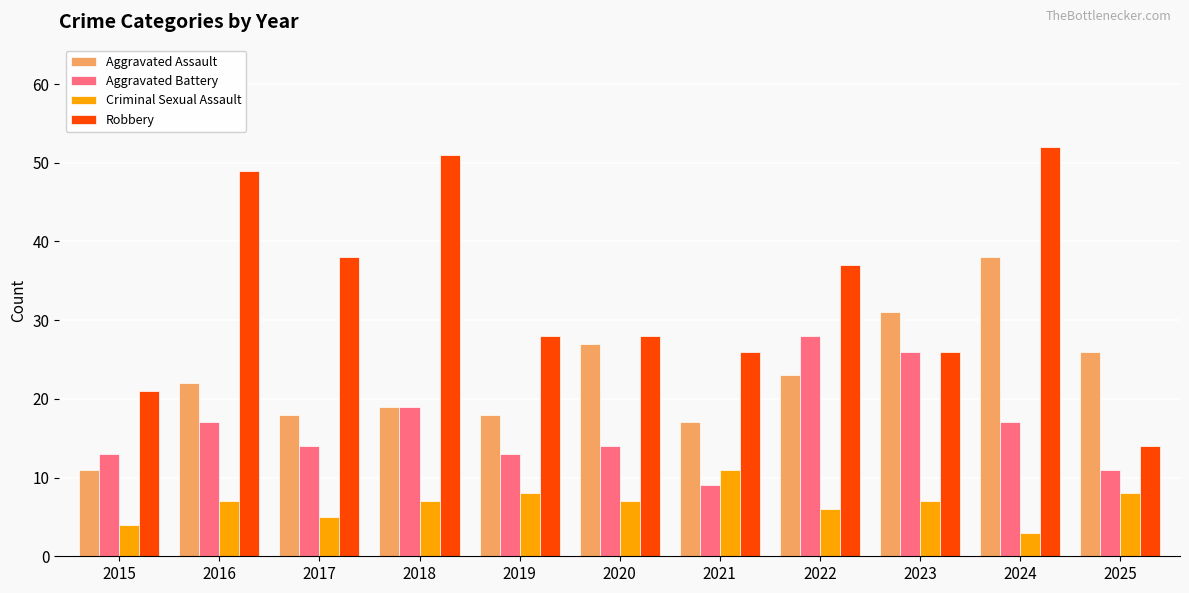

Is the value of Criminal Sexual Assault at 2015 greater than the value of Robbery at 2024?

No